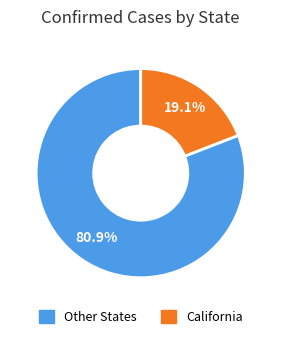

How many segments does this pie chart have?

2